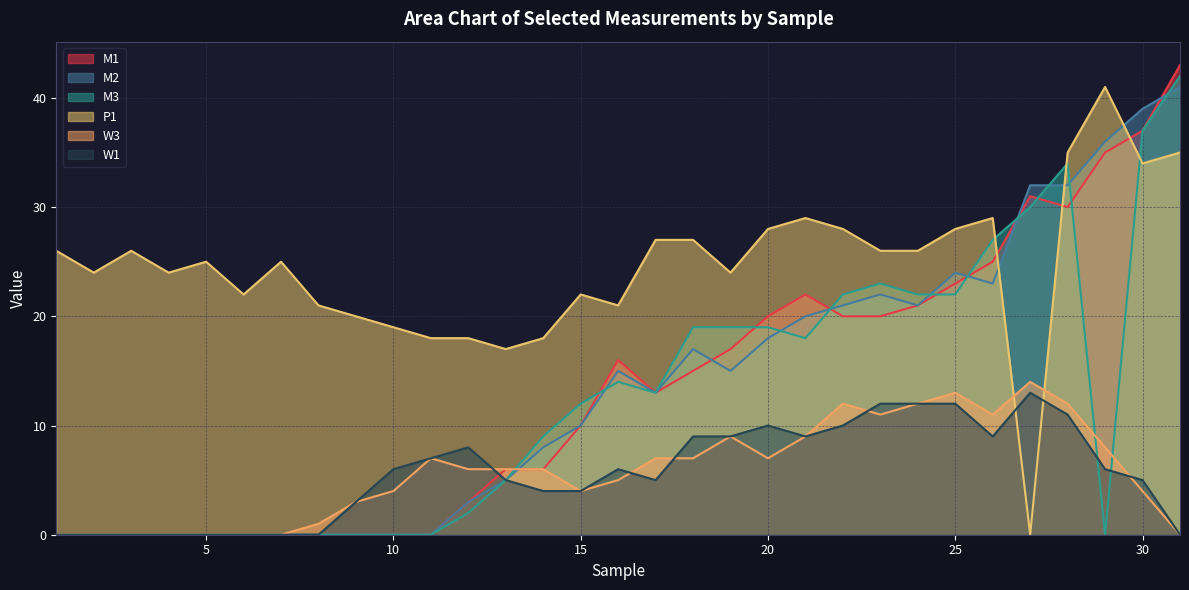

How many data points in W3 are above 6?

14